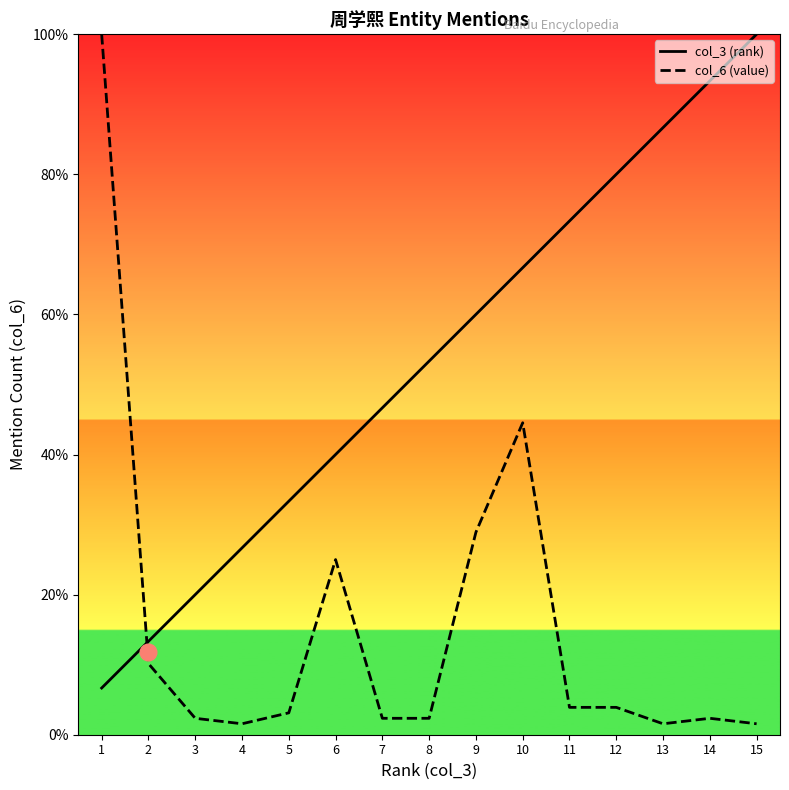

Which series has the widest spread of values?

col_6 (value)